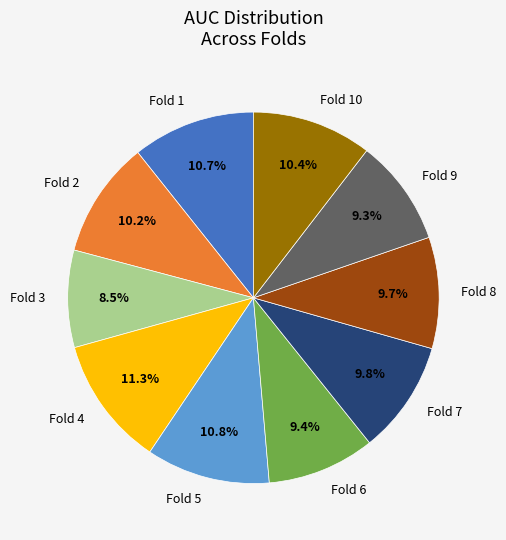

To the nearest percent, what is the average slice percentage?

10%